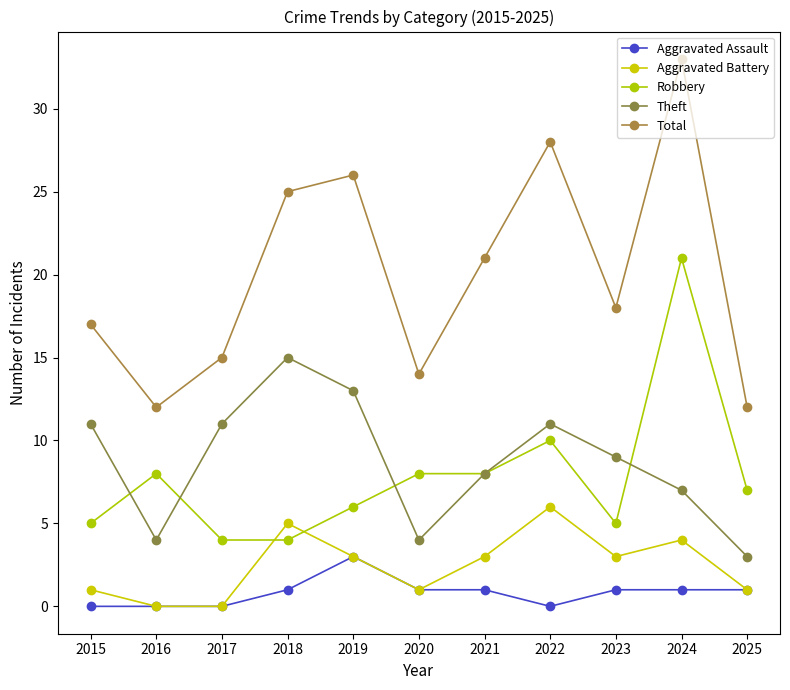

How many intersections are there between Theft and Robbery?

4